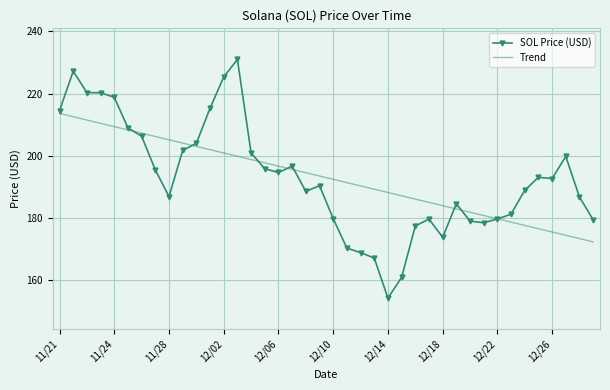

Rank the series by their maximum value, from lowest to highest.

Trend, SOL Price (USD)